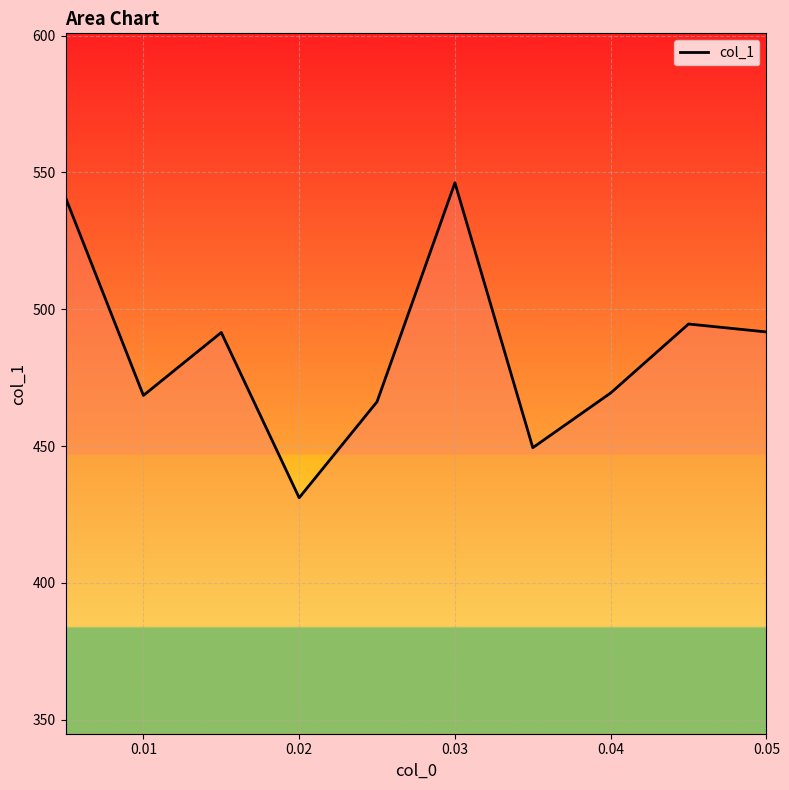

Count the number of data series in this chart.

1